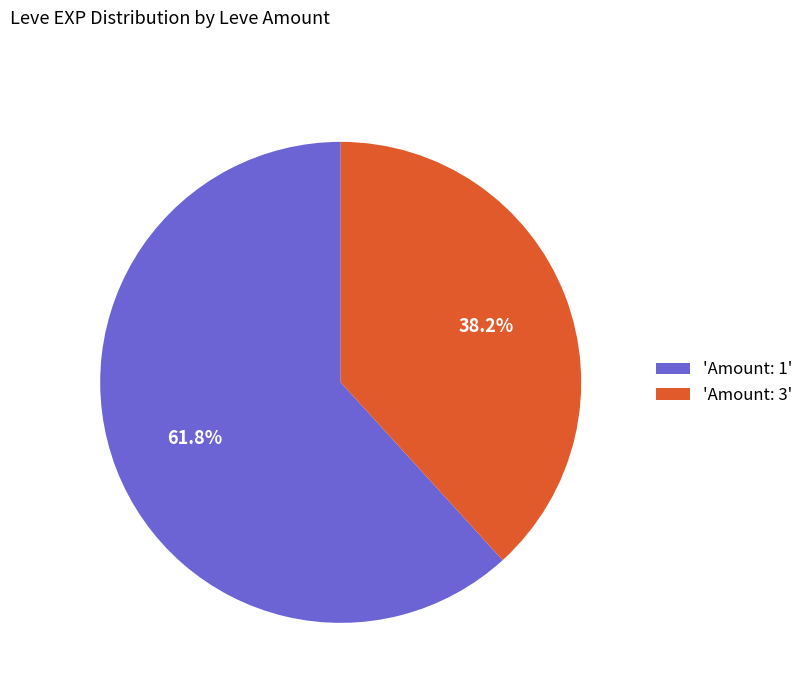

Does 'Amount: 1' represent more than half of the total?

Yes